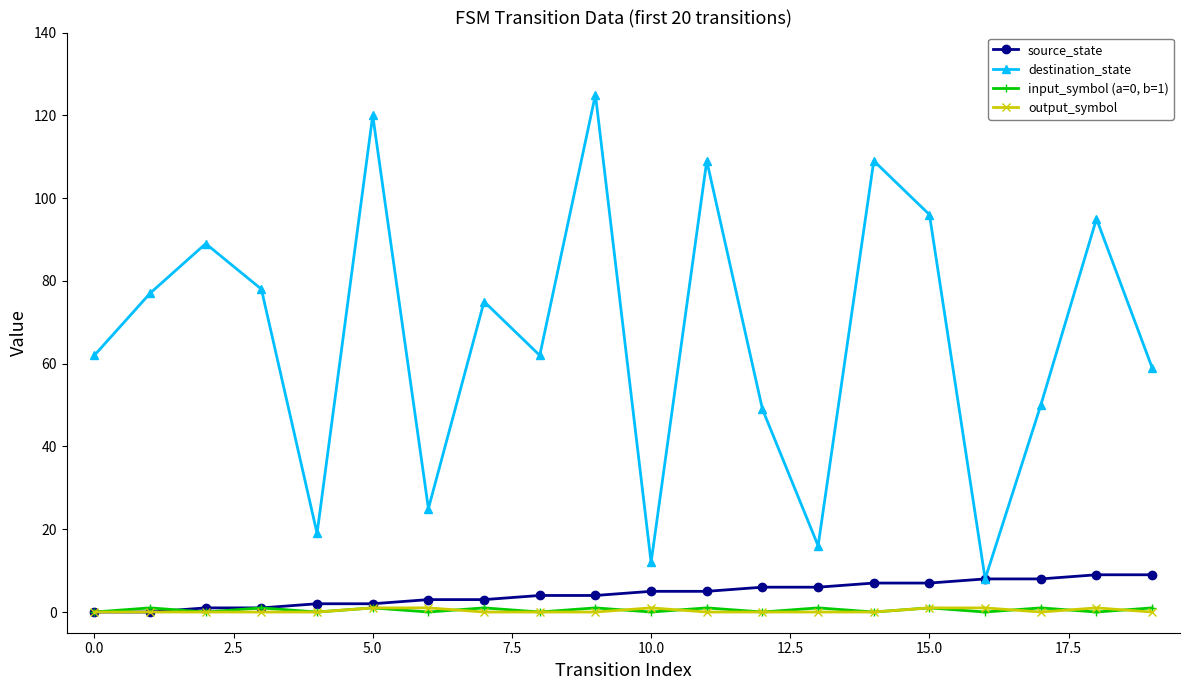

What is the difference between the maximum and minimum values in the destination_state series?

117